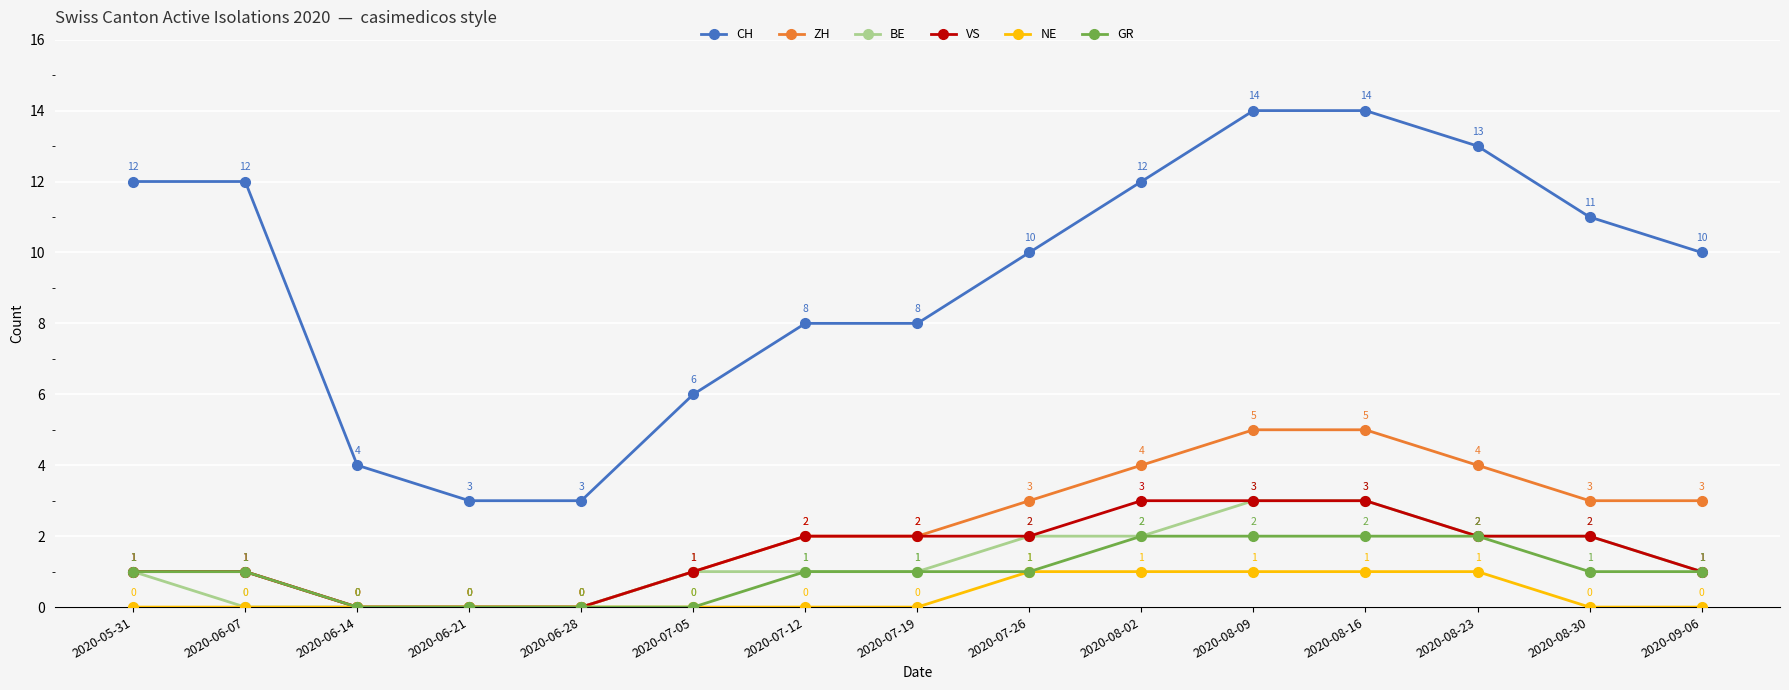

What is the spread (max minus min) of values at 2020-07-12?

8